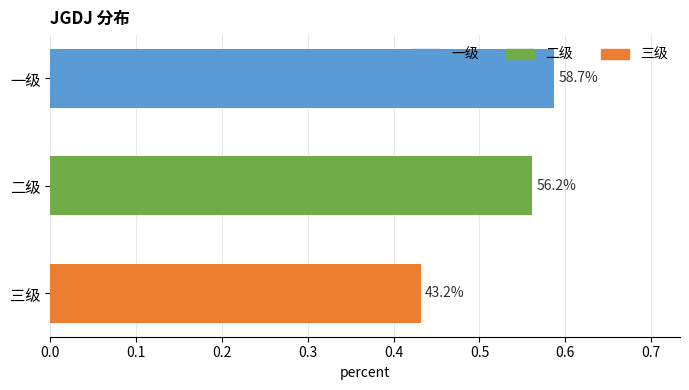

Are the bars grouped side by side (vs. stacked)?

No